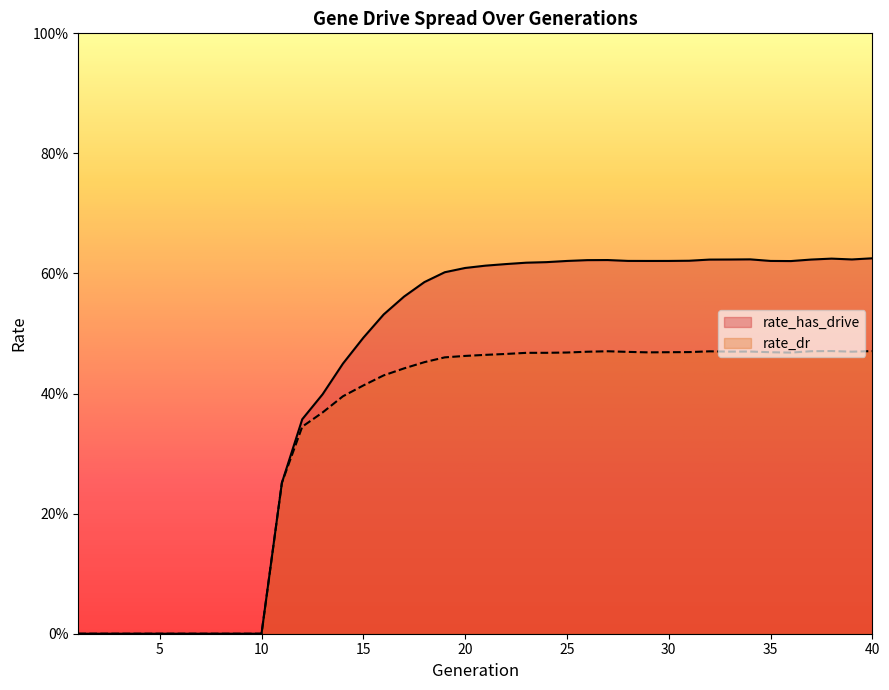

What is the value of the rate_has_drive point at the 23rd from the left?

0.6